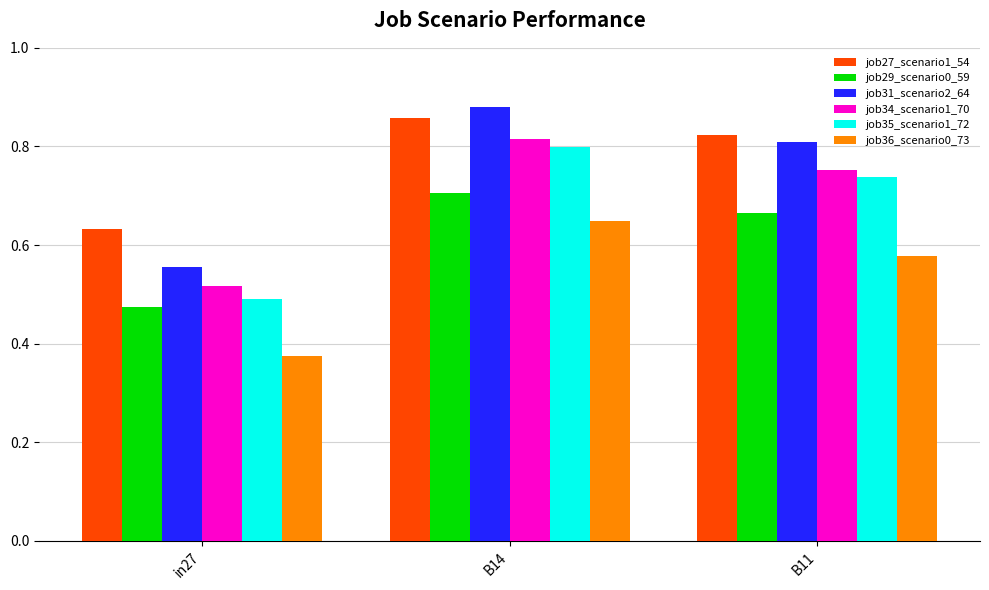

Between in27 and B11, which series saw the biggest shift?

job31_scenario2_64